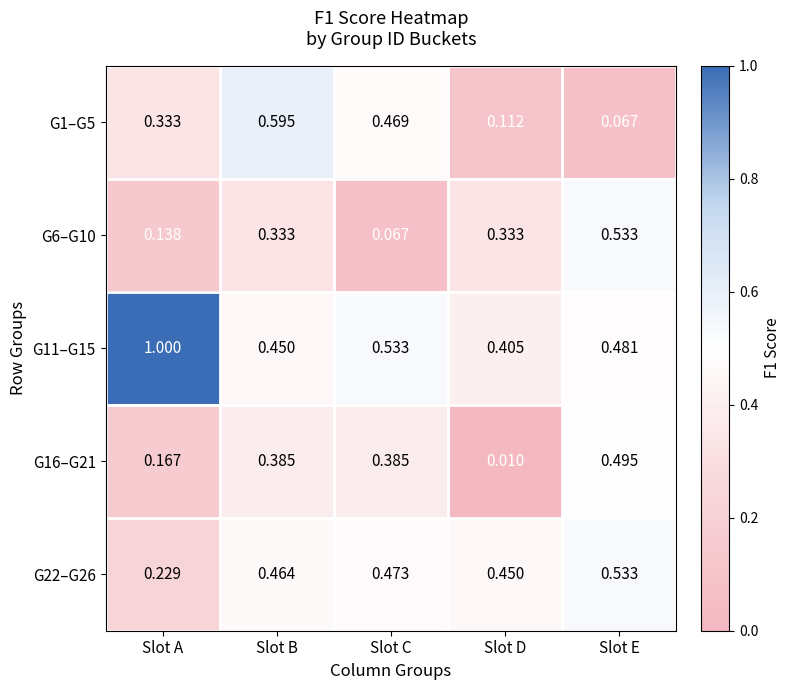

Is the value of G16–G21 at Slot B greater than the value of G6–G10 at Slot E?

No